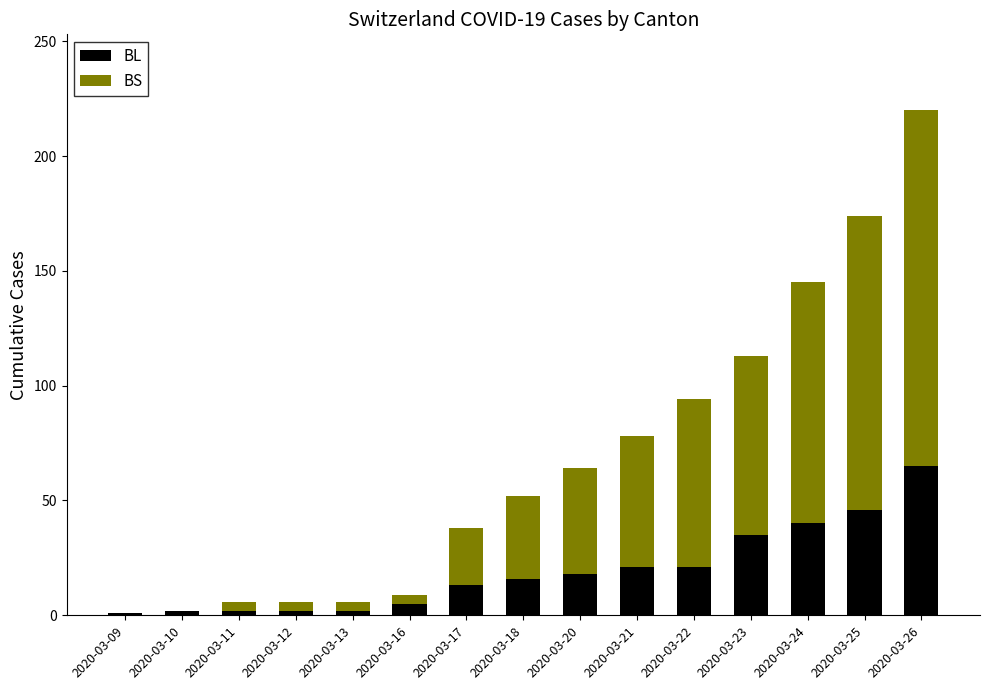

The value of BL at 2020-03-22 is 21. True or false?

True